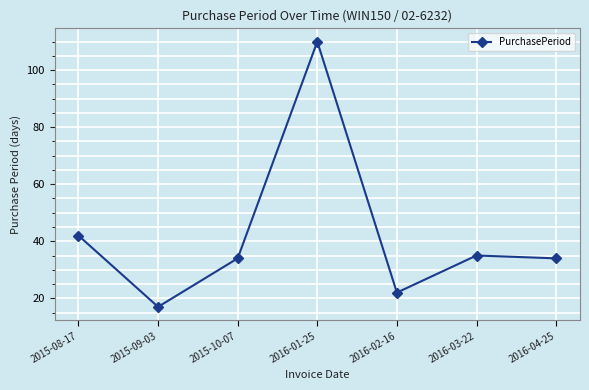

Approximately how many times larger is the value at 2015-08-17 compared to 2015-10-07?

1.2